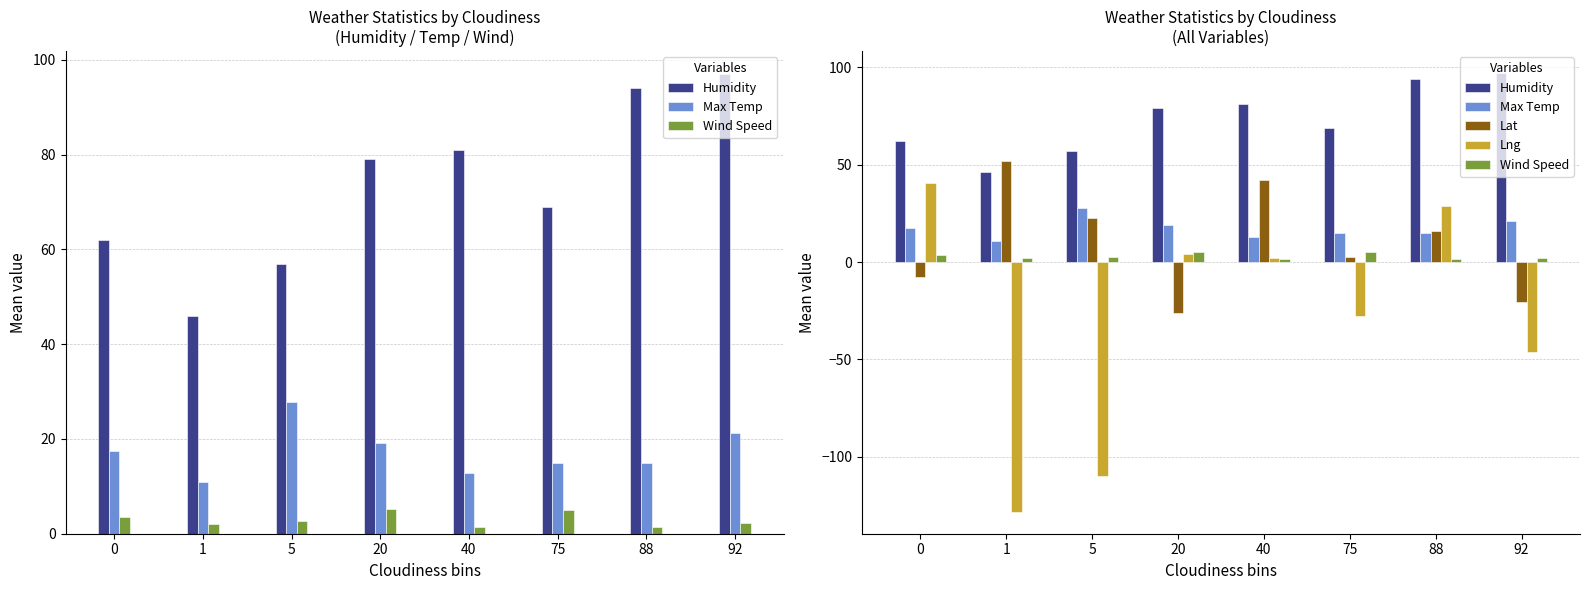

How many bars are there in each group?

5